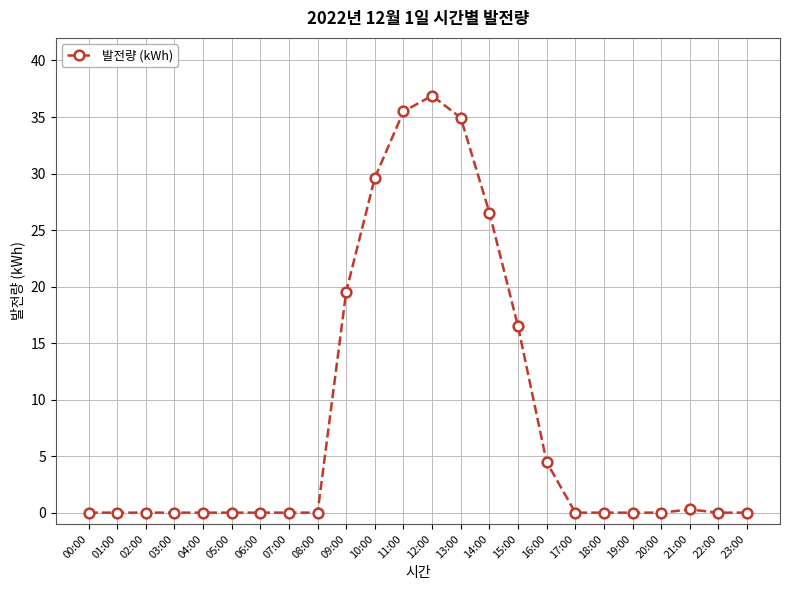

What is the value of the 17th point from the left?

4.5